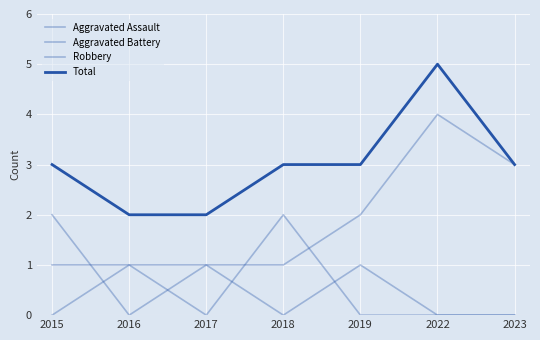

How many lines are shown in the chart?

4